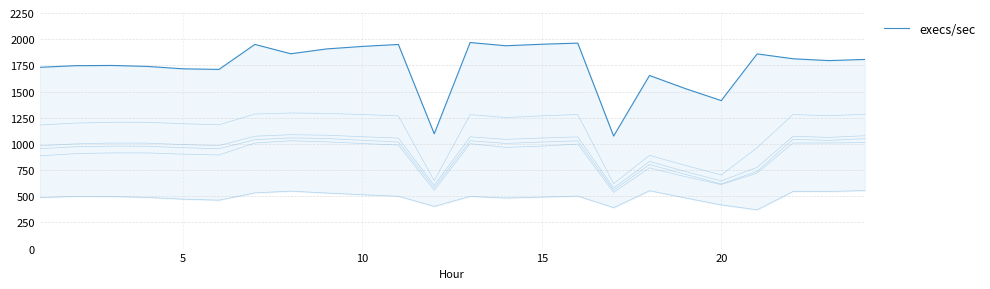

What is the value of the 2nd point from the left?

1747.2